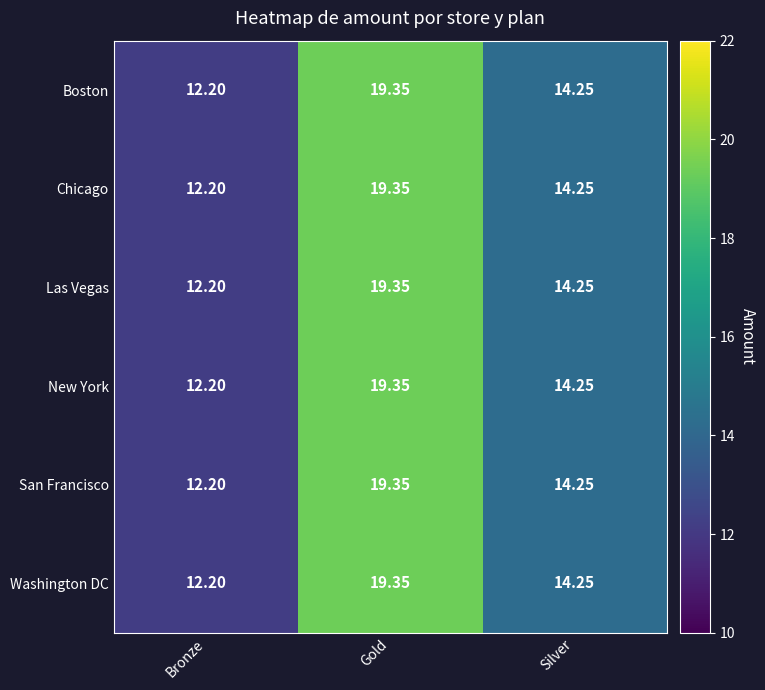

Where does the Las Vegas series first go above 14?

Gold